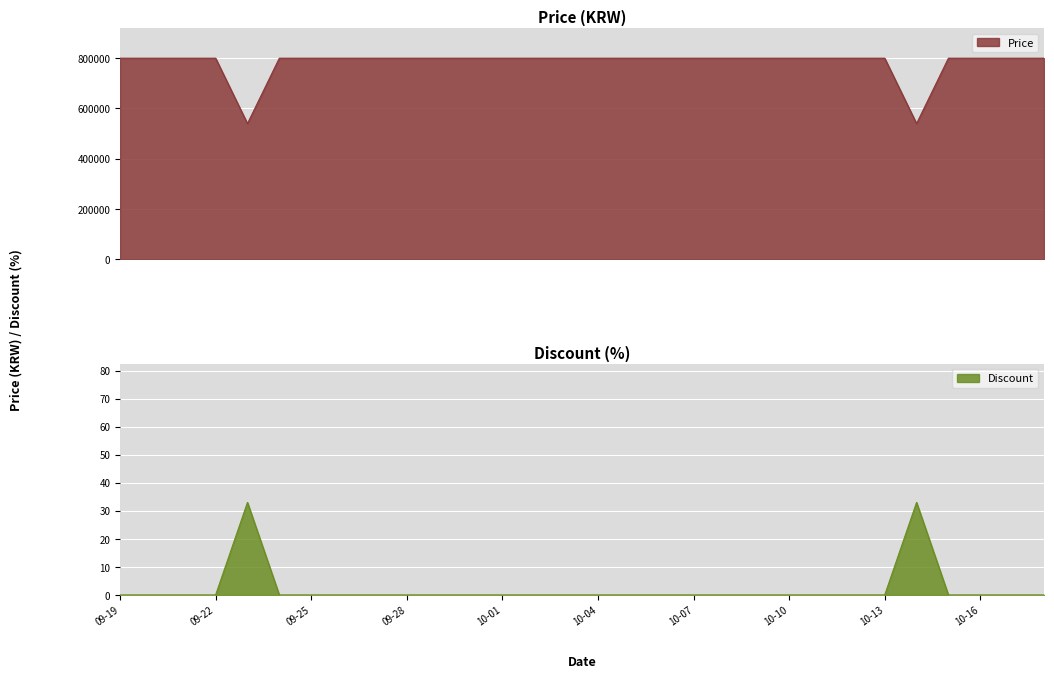

True or false: Price and Discount intersect in this chart.

False